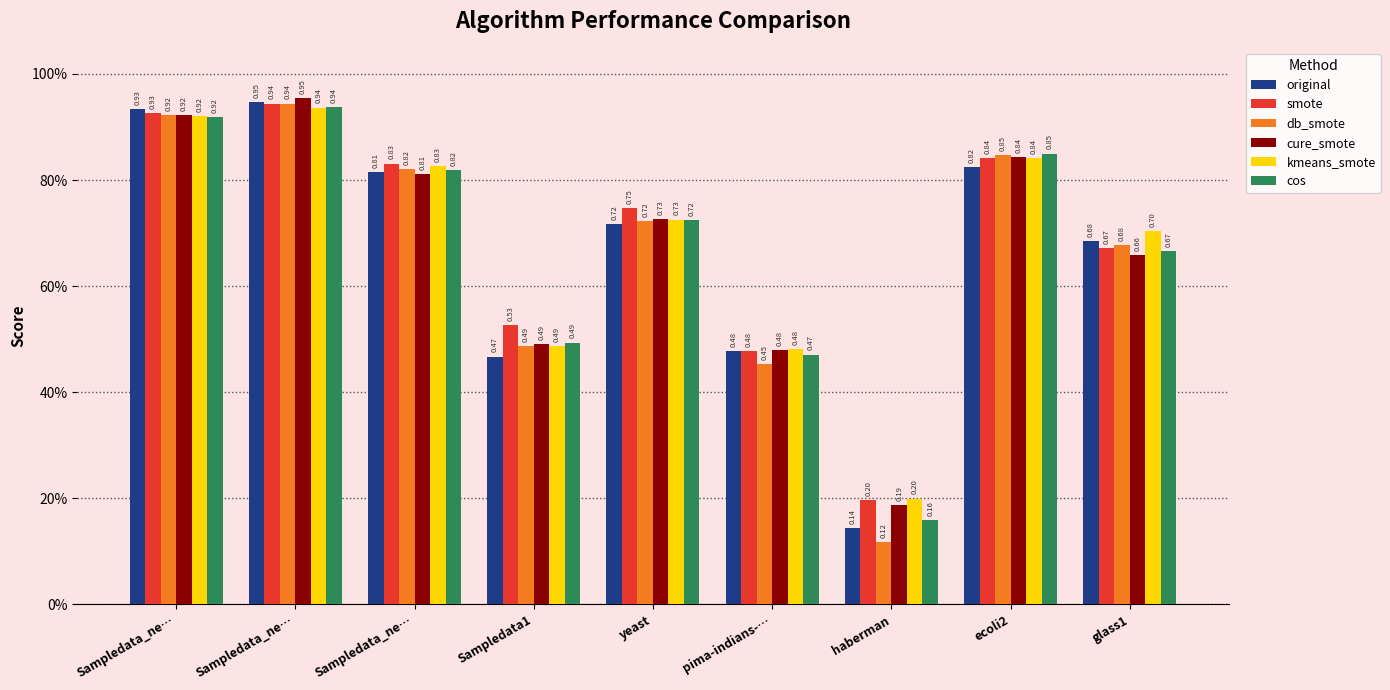

What is the maximum value for smote?

0.9